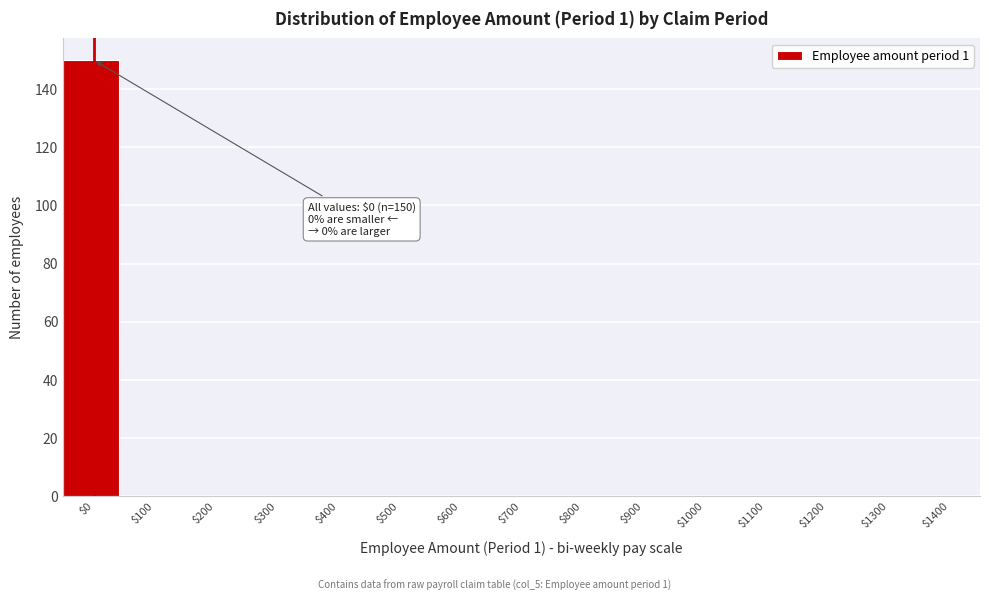

Is it true that the value at $400 is 62?

False